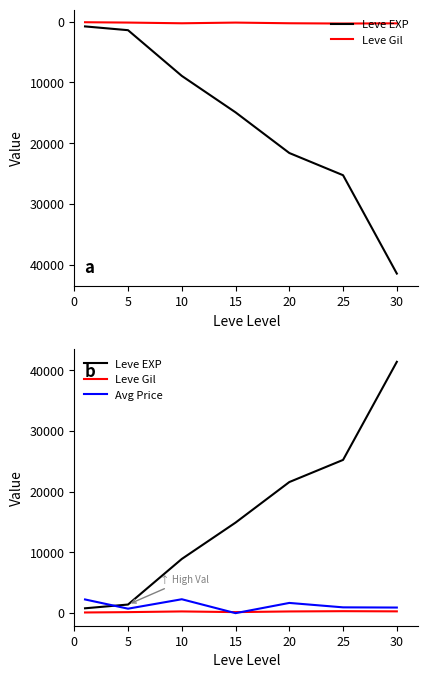

Reading left to right, what are all the values shown in this chart?

Leve EXP: 800.0	1420.0	8930.0	14920.0	21600.0	25250.0	41410.0
Leve Gil: 113.0	169.0	284.0	172.0	281.0	326.0	296.0
Avg Price: 2257.2	737.0	2292.1	0.0	1685.0	956.7	924.5